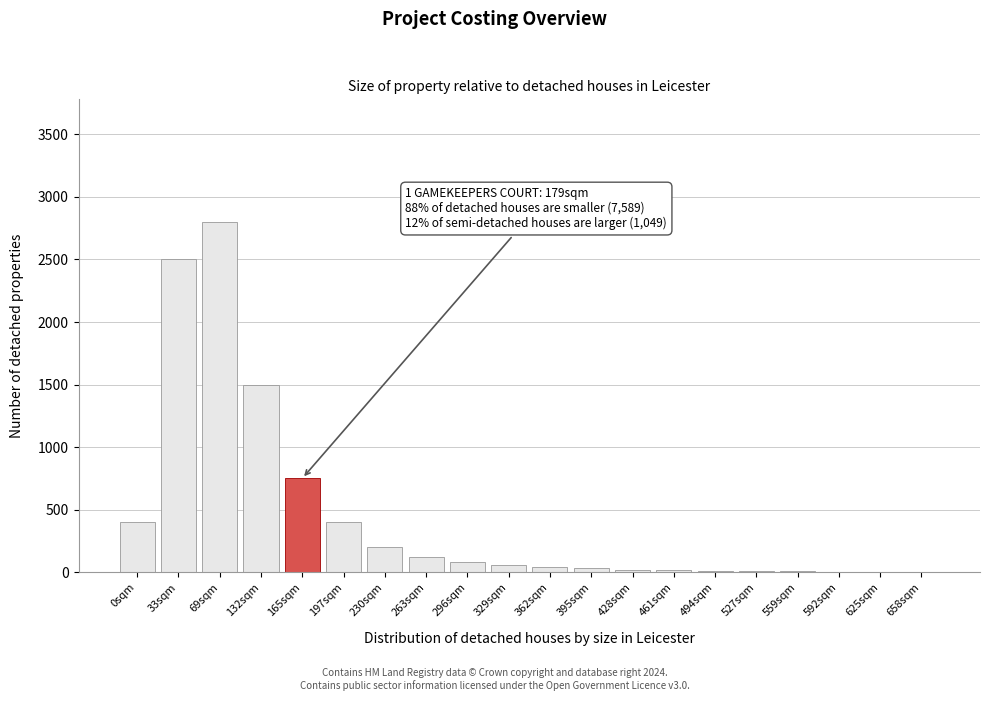

What is the greatest value displayed?

2800